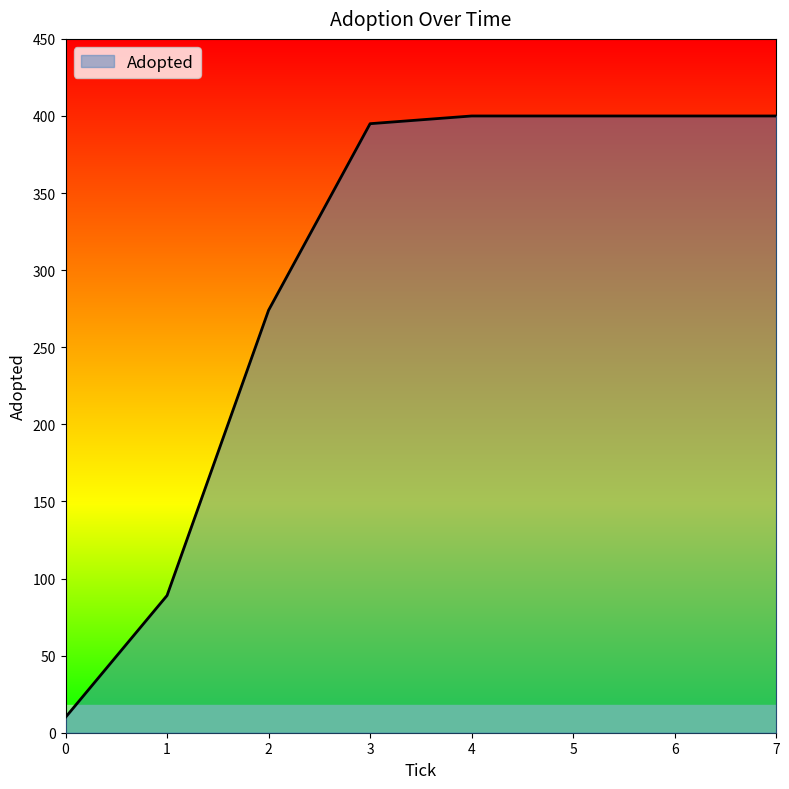

Between 0 and 5, which is larger?

5